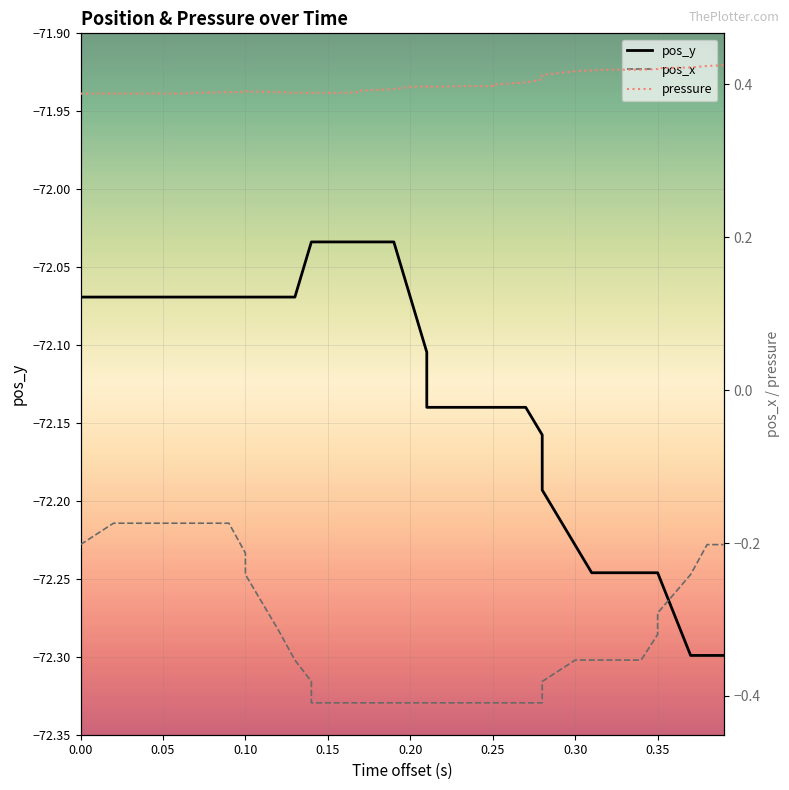

True or false: pressure has more than 0 interior local peaks.

True